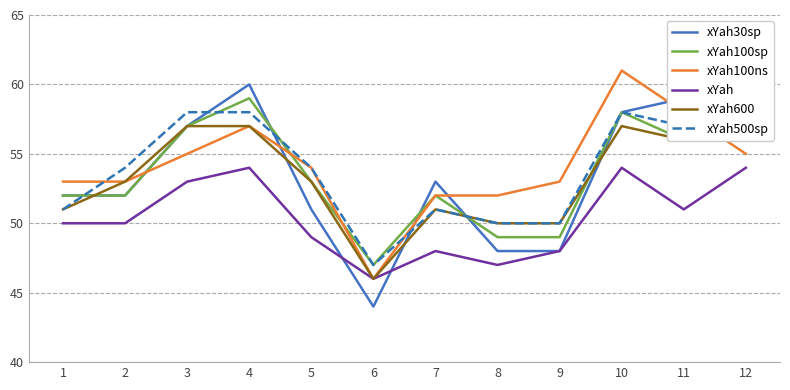

Is the value of xYah500sp at 11 greater than the value of xYah600 at 9?

Yes